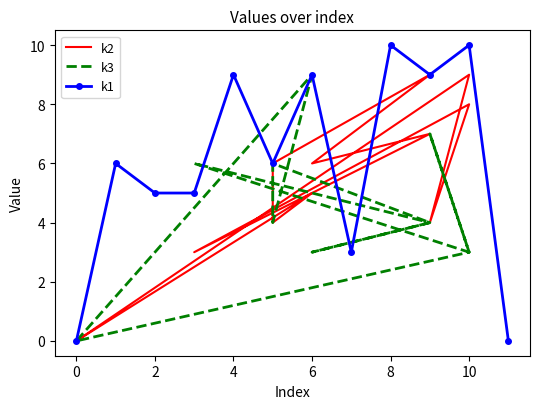

List the series in order of their overall mean, lowest first.

k3, k2, k1